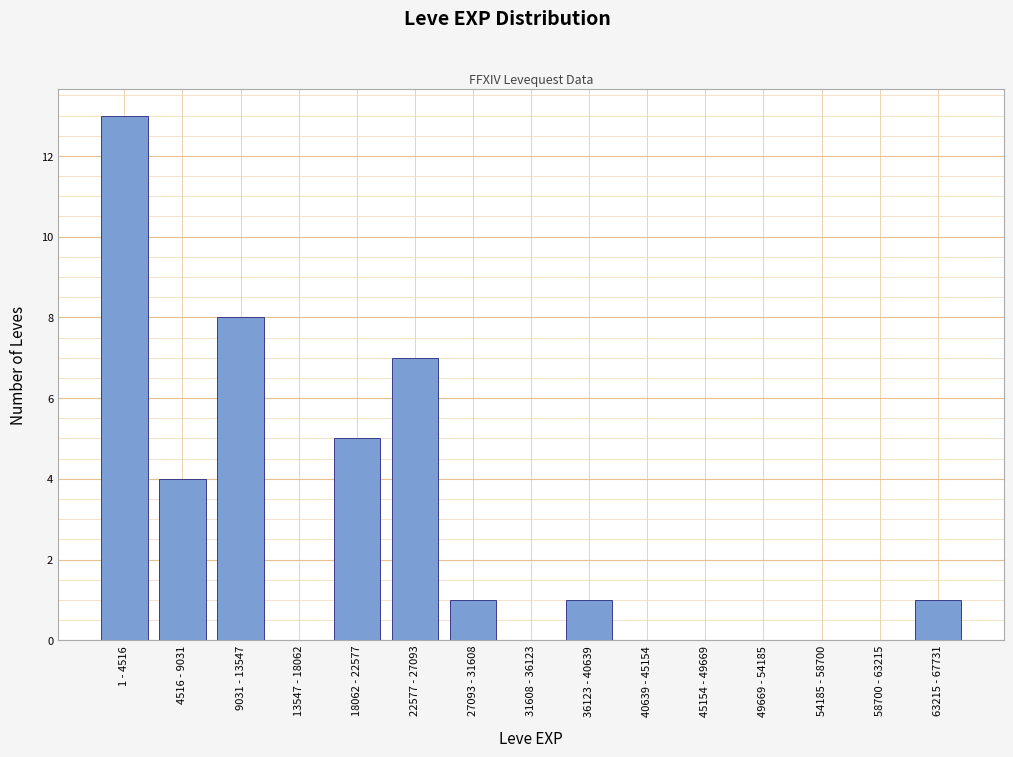

Reading right to left, what are all the values shown in this chart?

63215 - 67731=1	58700 - 63215=0	54185 - 58700=0	49669 - 54185=0	45154 - 49669=0	40639 - 45154=0	36123 - 40639=1	31608 - 36123=0	27093 - 31608=1	22577 - 27093=7	18062 - 22577=5	13547 - 18062=0	9031 - 13547=8	4516 - 9031=4	1 - 4516=13